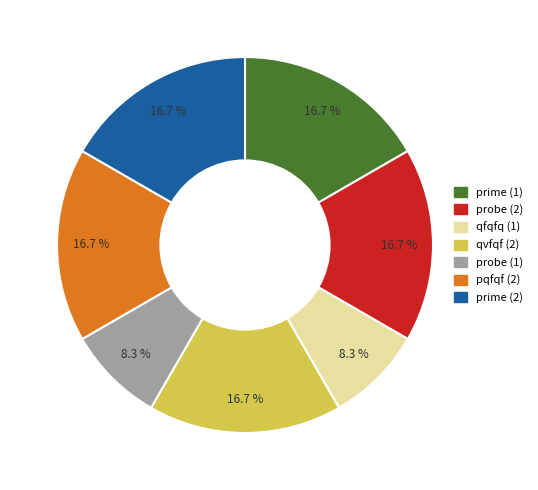

What portion of the pie excludes probe (2)?

83.3%